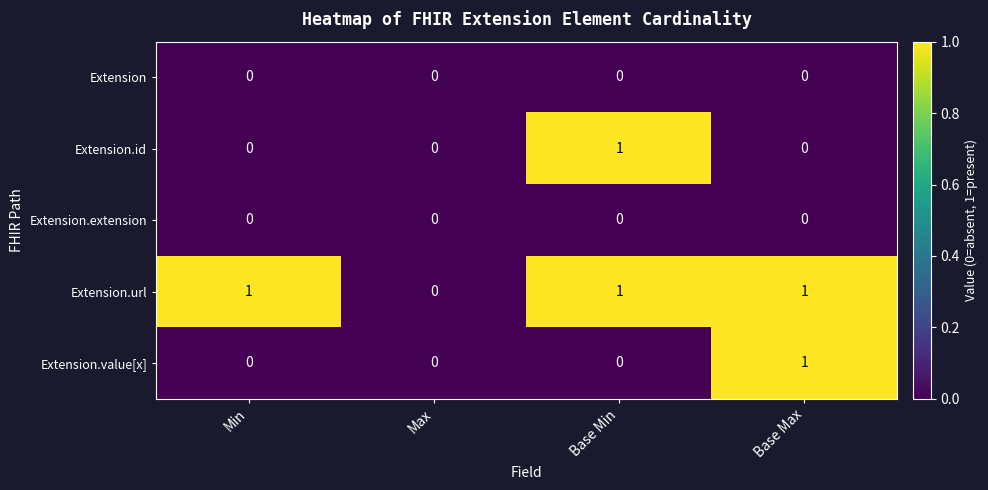

How many categories are shown in the chart?

4